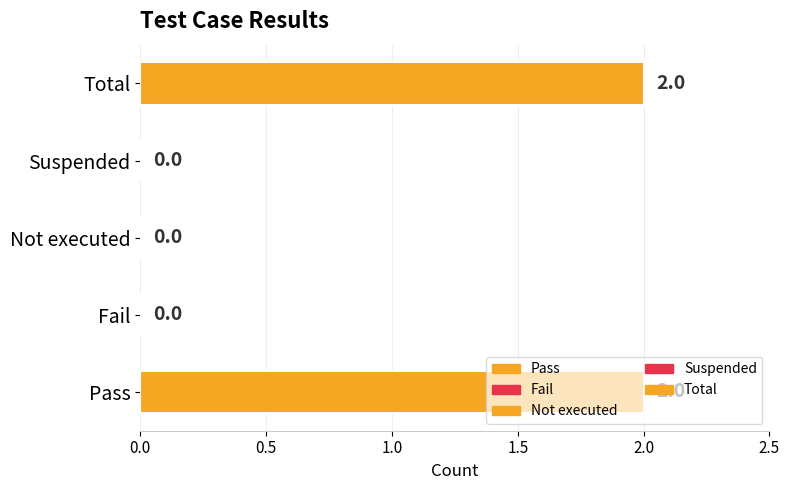

Count the number of categories in the chart.

5